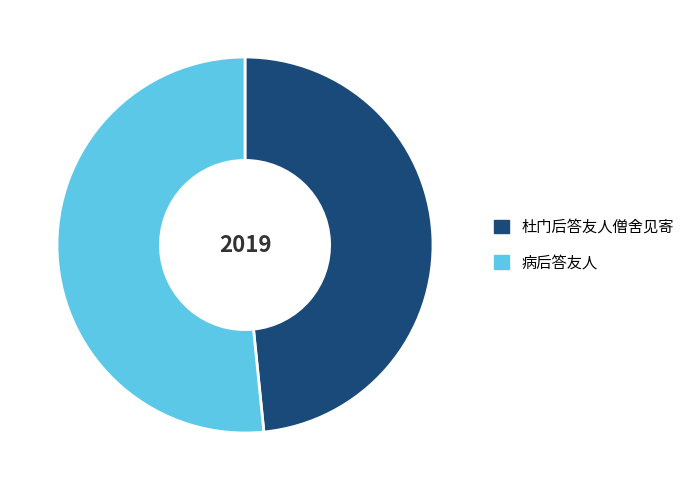

Which has a higher value, 杜门后答友人僧舍见寄 or 病后答友人?

病后答友人